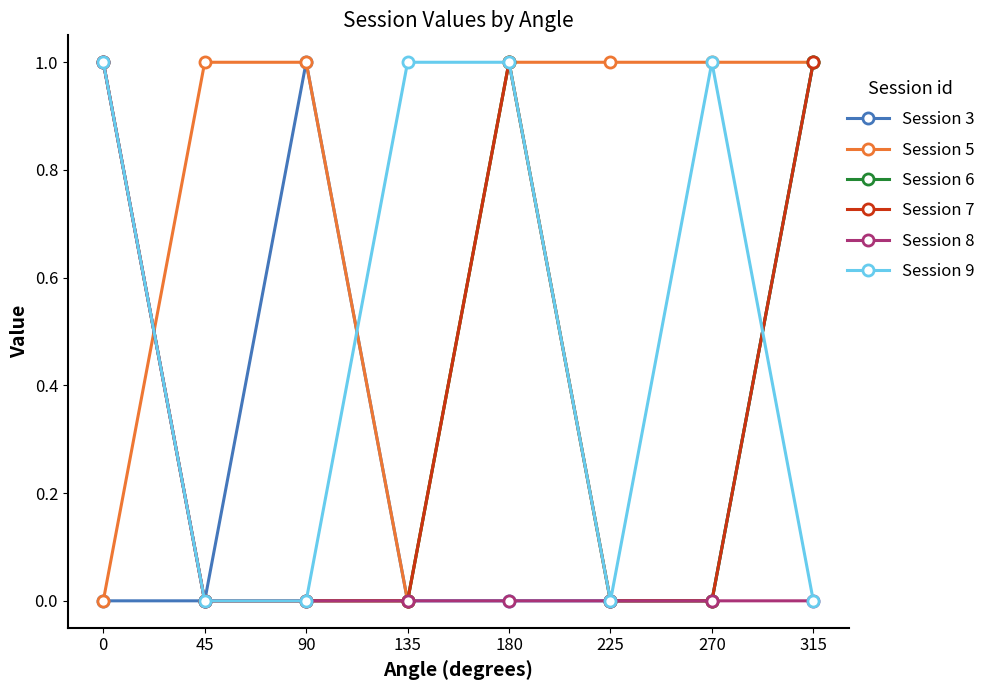

What is the sum of all Session 6 values?

3